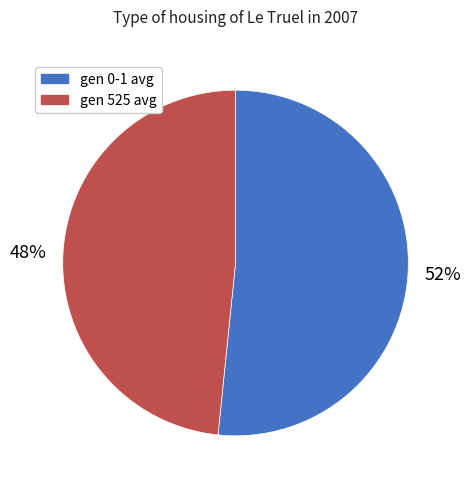

Do gen 0-1 avg and gen 525 avg together represent more than half of the pie?

Yes